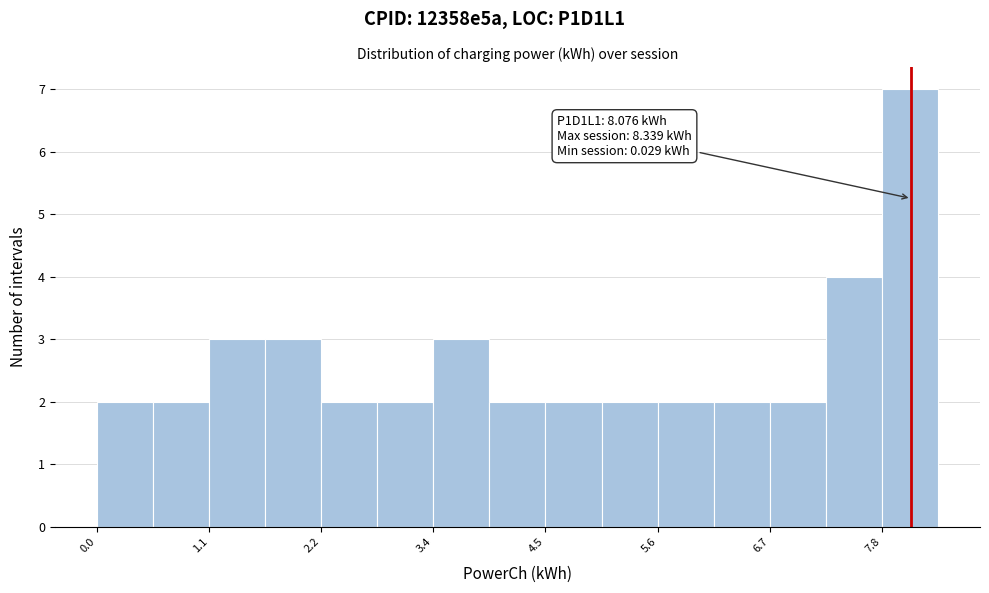

Read against the x-axis, roughly where is the centre of the tallest bar?

8.0